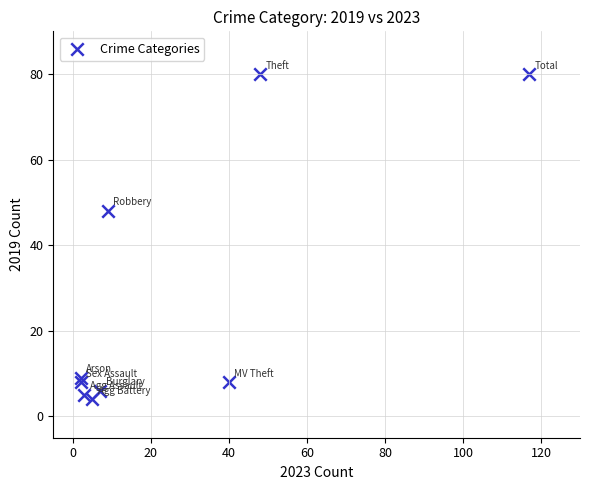

What is the average Y value?

28